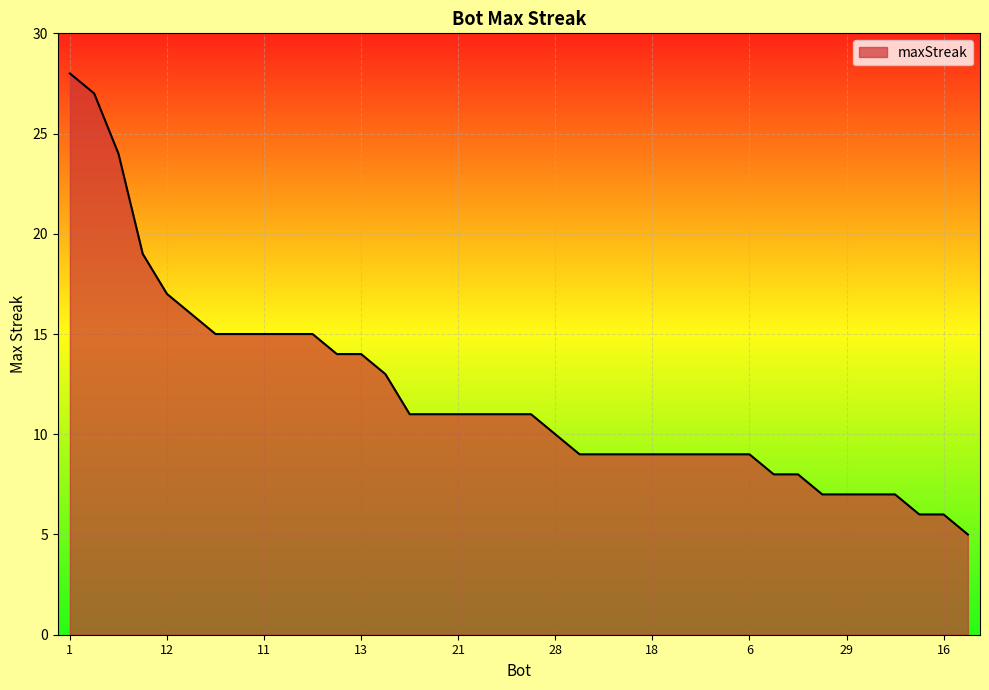

How many lines are shown in the chart?

1